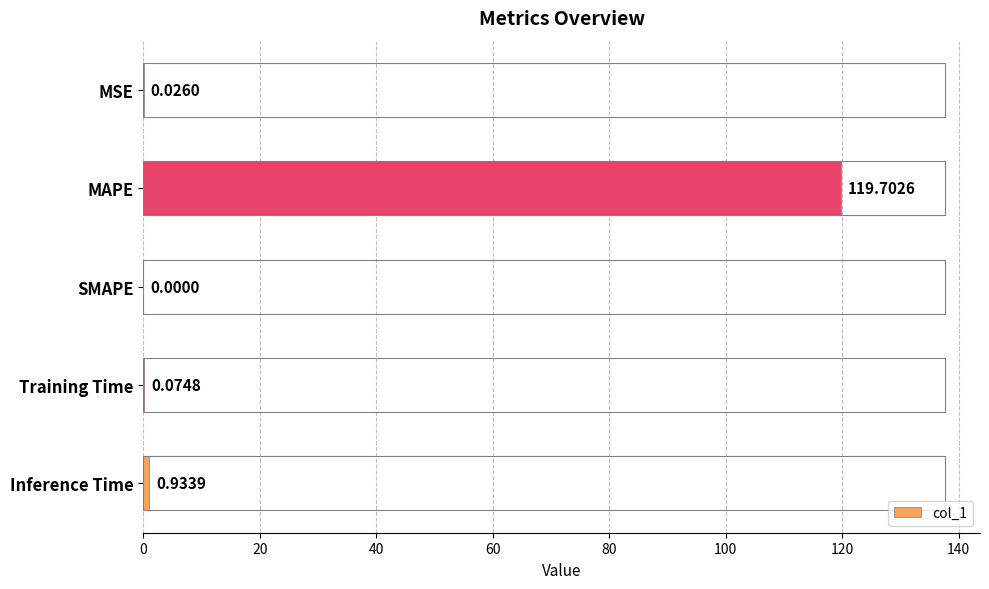

Which category has the highest value across all series?

MAPE